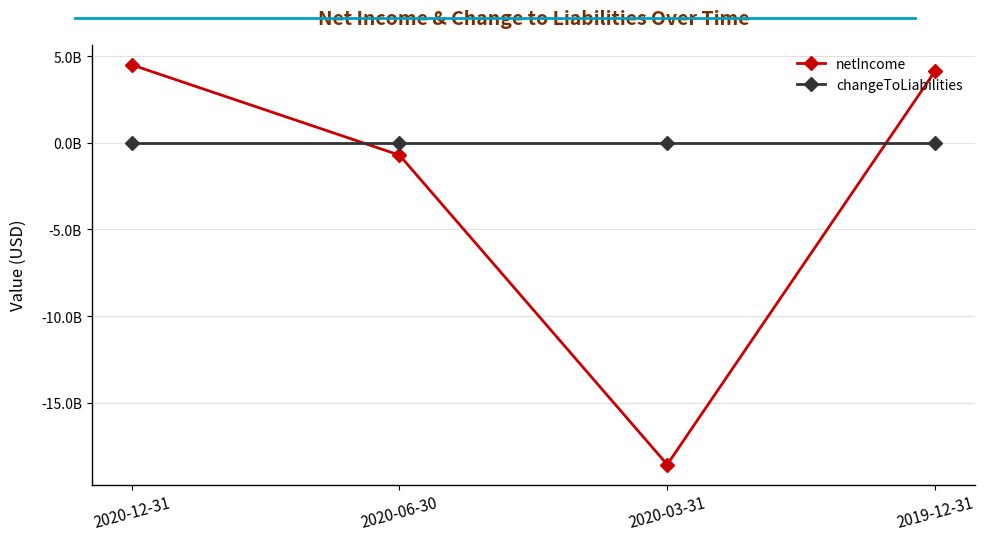

Reading left to right, what are all the values shown in this chart?

netIncome: 2020-12-31=4511800000	2020-06-30=-706500000	2020-03-31=-18577783000	2019-12-31=4140100000
changeToLiabilities: 2020-12-31=0	2020-06-30=0	2020-03-31=0	2019-12-31=0